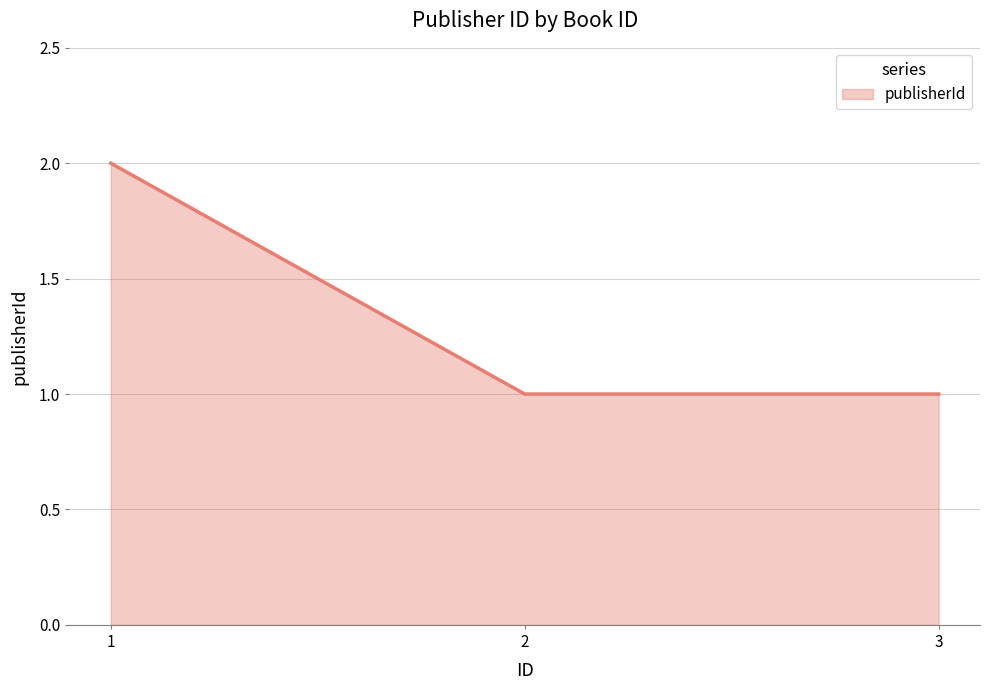

Reading left to right, list all the values displayed in this chart.

2	1	1